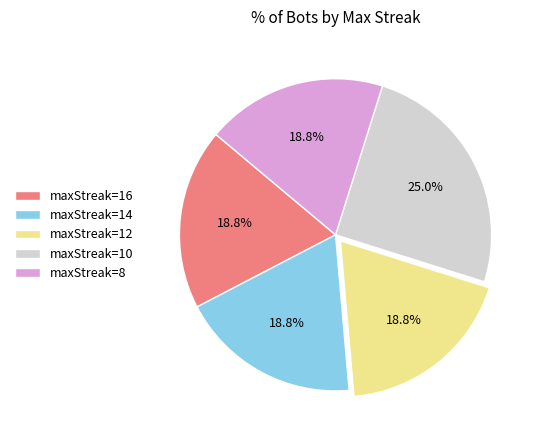

The maxStreak=8 slice represents 19% of the pie. True or false?

True